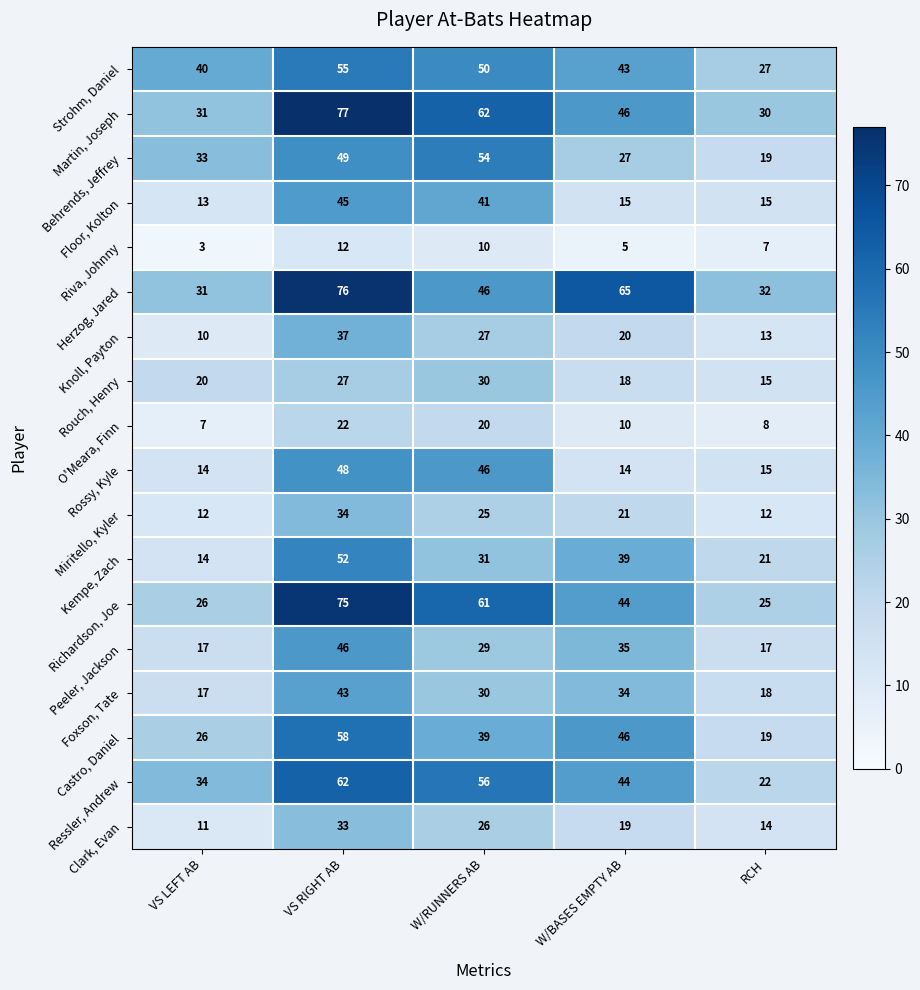

Which series changed the most between VS LEFT AB and VS RIGHT AB?

Richardson, Joe